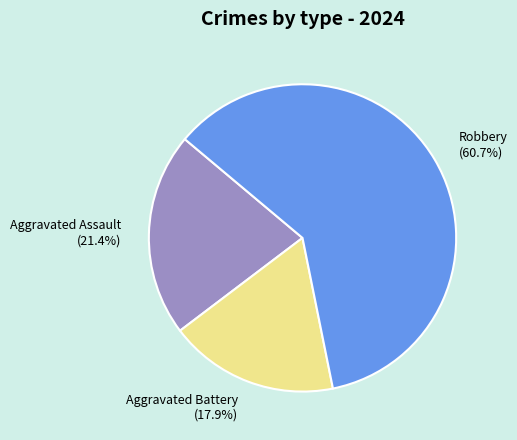

To the nearest percent, what percentage of the pie is Aggravated Battery?

18%